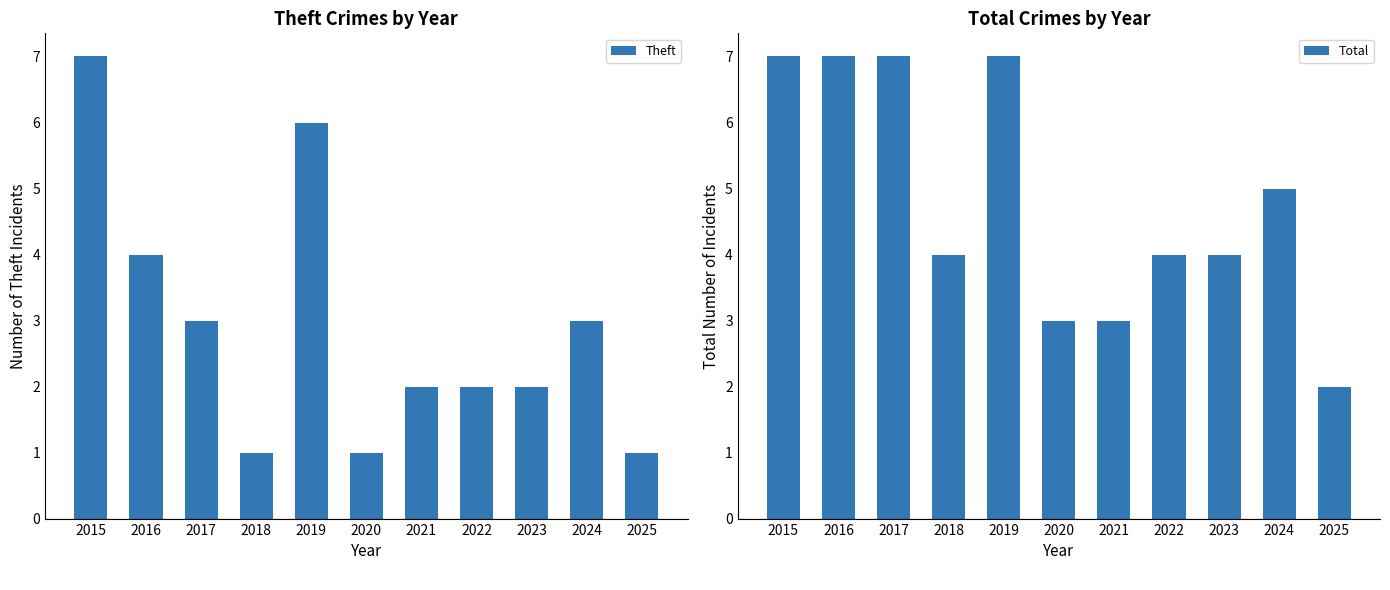

How many series are shown in this chart?

2